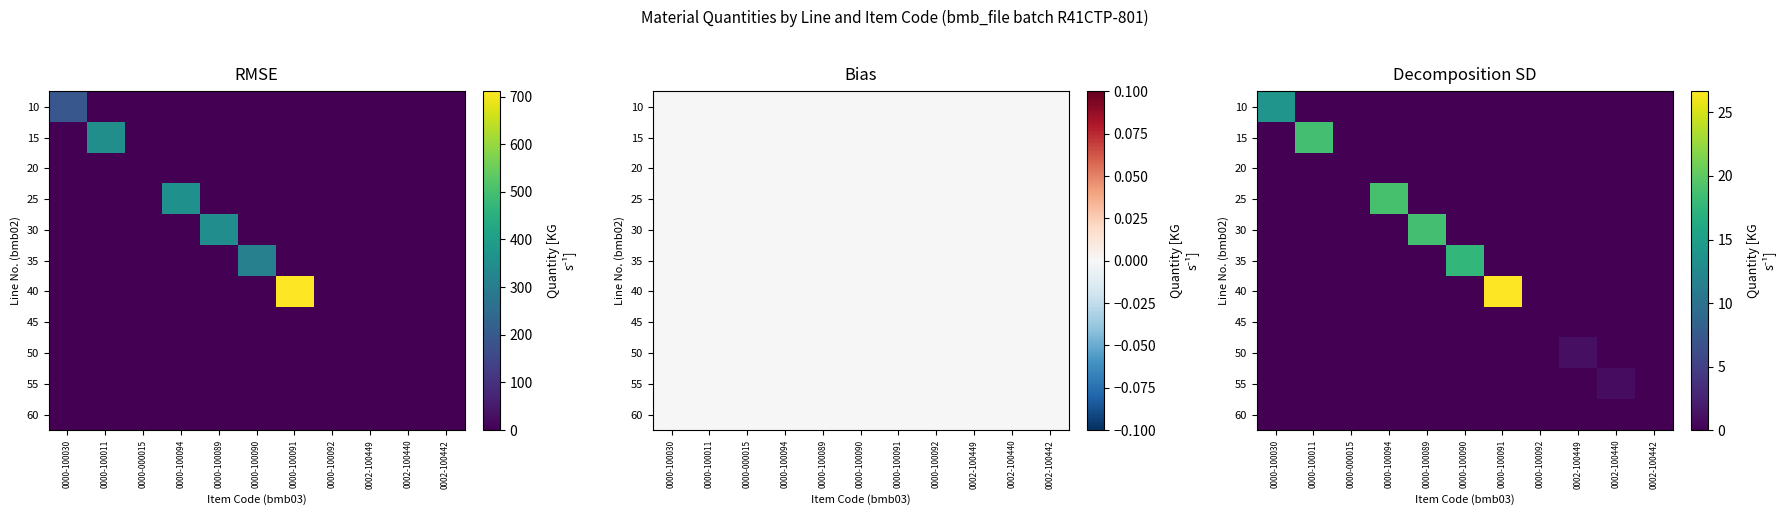

Is it true that 60 equals 0.0 at 0000-100092?

True